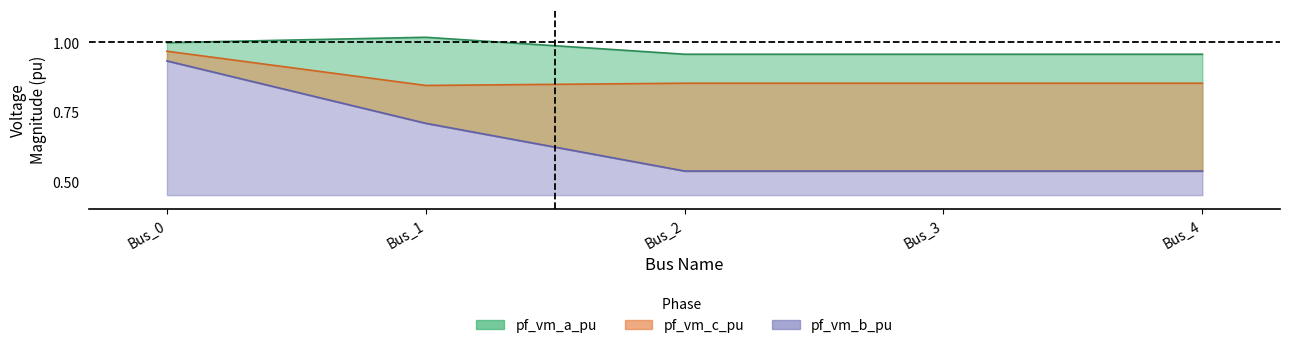

What is the difference between the maximum and second lowest values in the pf_vm_c_pu series?

0.1